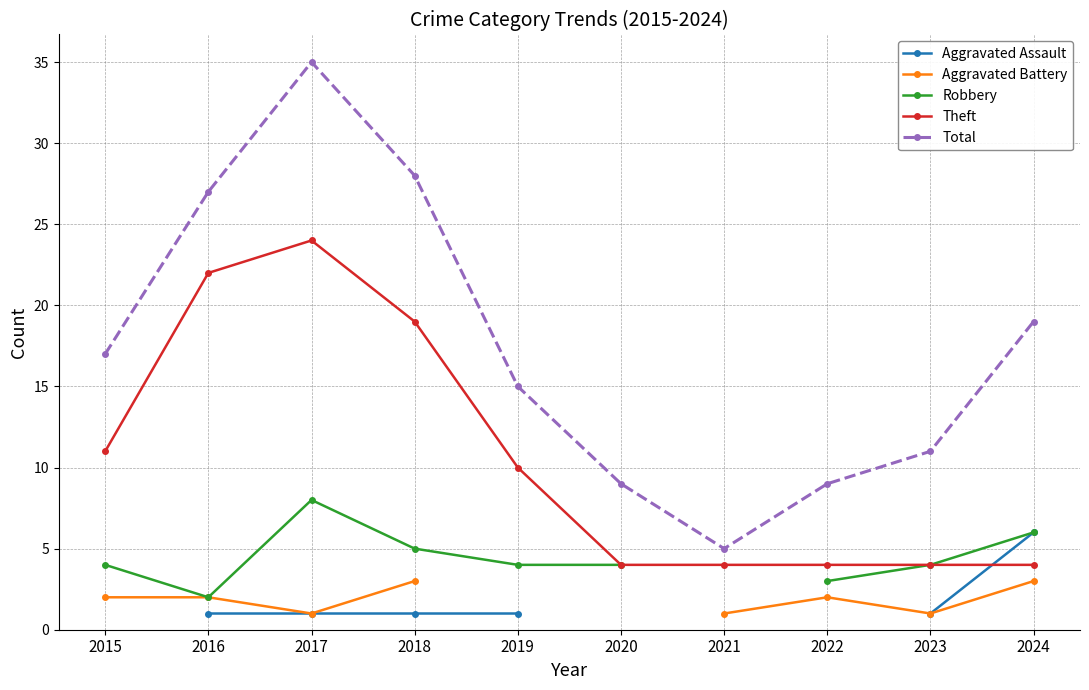

Which has a higher value, 2021 or 2016?

2016